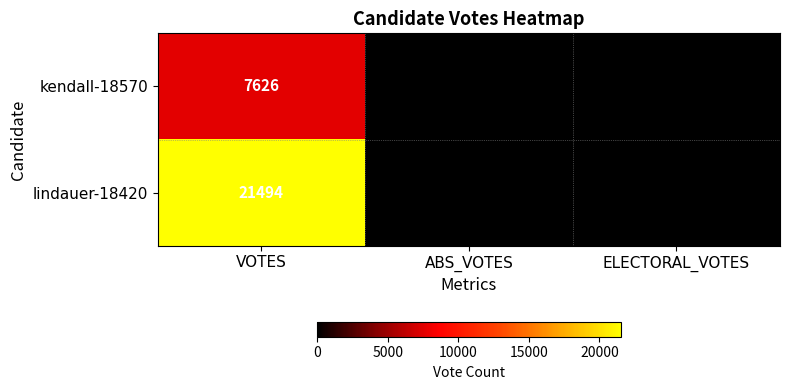

Which series changed the most between VOTES and ABS_VOTES?

lindauer-18420